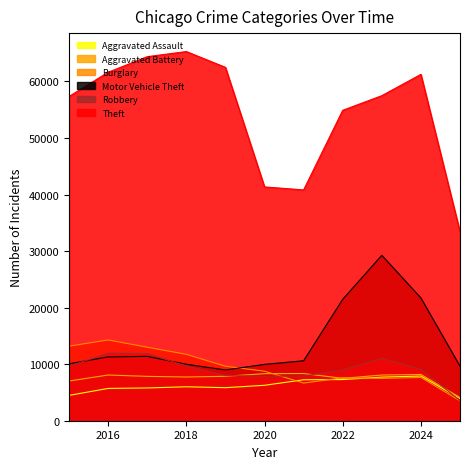

Between which two adjacent categories do Robbery and Aggravated Battery first intersect?

2019 and 2020